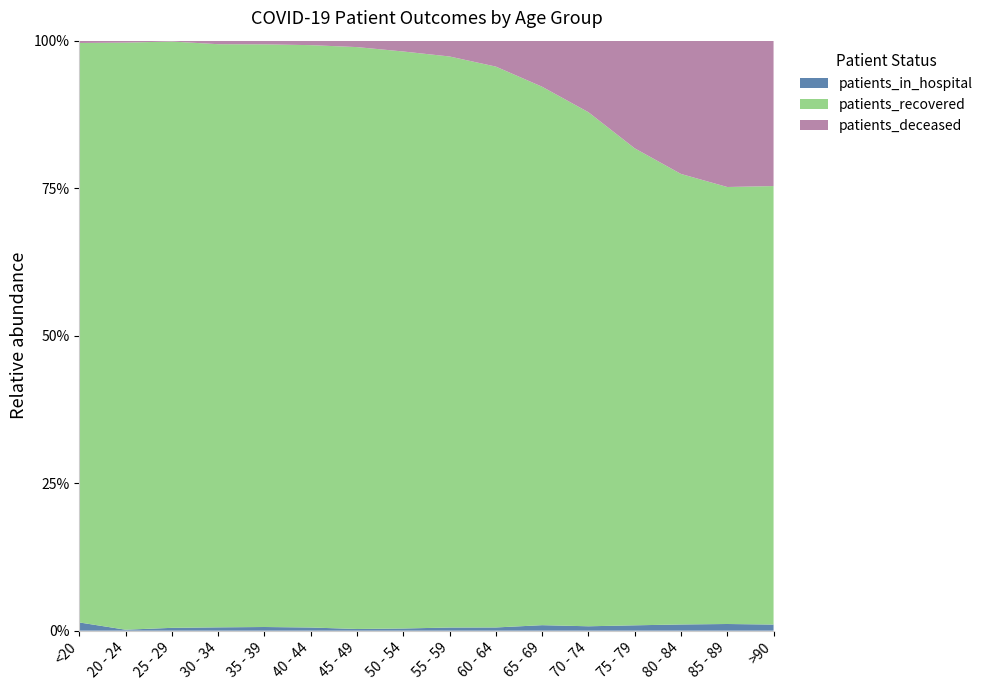

Reading left to right, what are all the values shown in this chart?

patients_in_hospital: <20=68	20 - 24=2	25 - 29=10	30 - 34=16	35 - 39=18	40 - 44=17	45 - 49=13	50 - 54=26	55 - 59=47	60 - 64=54	65 - 69=104	70 - 74=106	75 - 79=145	80 - 84=155	85 - 89=119	>90=53
patients_recovered: <20=4778	20 - 24=1208	25 - 29=2064	30 - 34=2806	35 - 39=2852	40 - 44=3122	45 - 49=4440	50 - 54=6876	55 - 59=8519	60 - 64=9410	65 - 69=10165	70 - 74=12375	75 - 79=12894	80 - 84=11243	85 - 89=7782	>90=3797
patients_deceased: <20=19	20 - 24=4	25 - 29=3	30 - 34=17	35 - 39=18	40 - 44=24	45 - 49=49	50 - 54=129	55 - 59=236	60 - 64=435	65 - 69=870	70 - 74=1722	75 - 79=2910	80 - 84=3326	85 - 89=2606	>90=1259